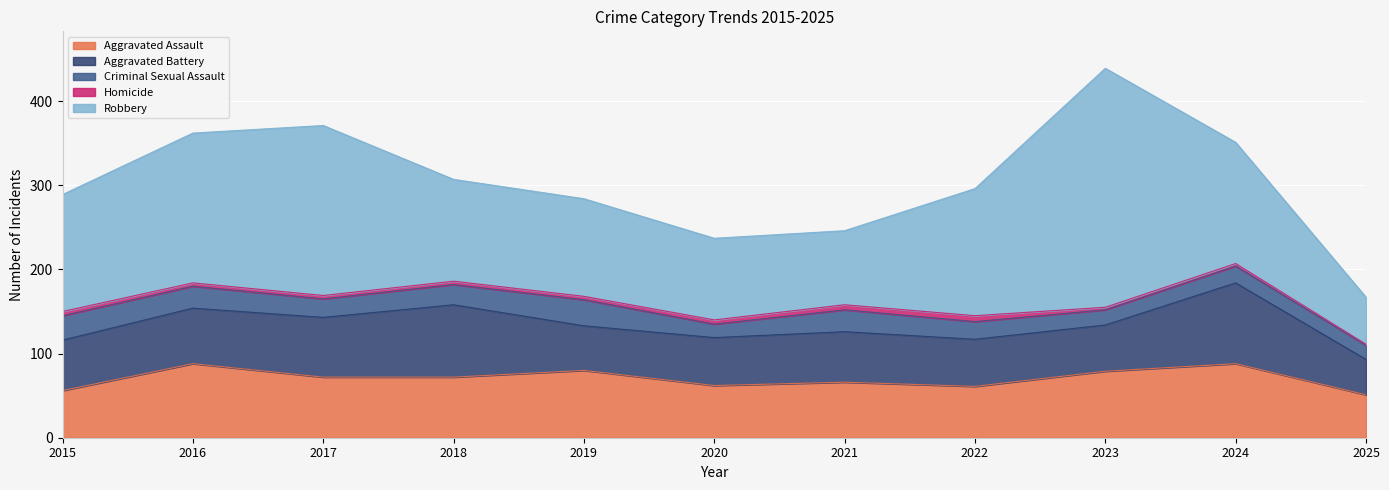

At 2016, list the series in order from largest to smallest.

Robbery, Aggravated Assault, Aggravated Battery, Criminal Sexual Assault, Homicide